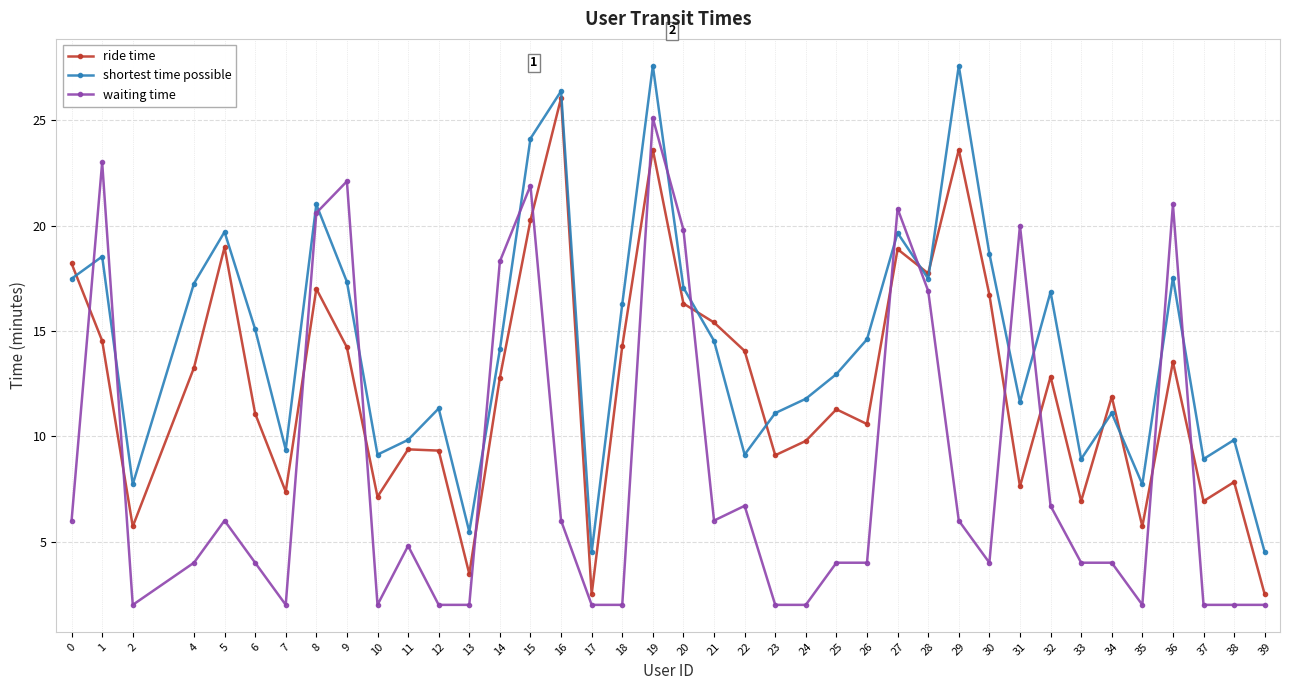

Between which two adjacent categories do shortest time possible and ride time first intersect?

0 and 1